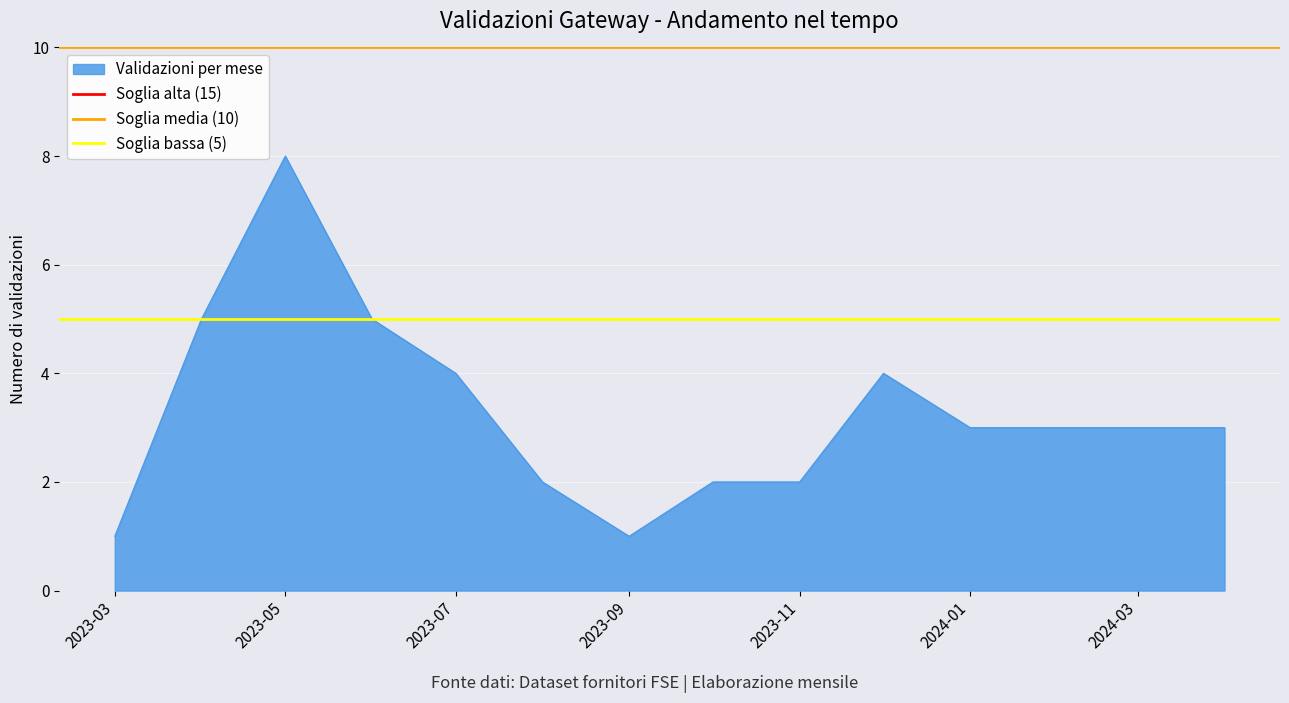

What is the maximum value for Validazioni per mese?

8